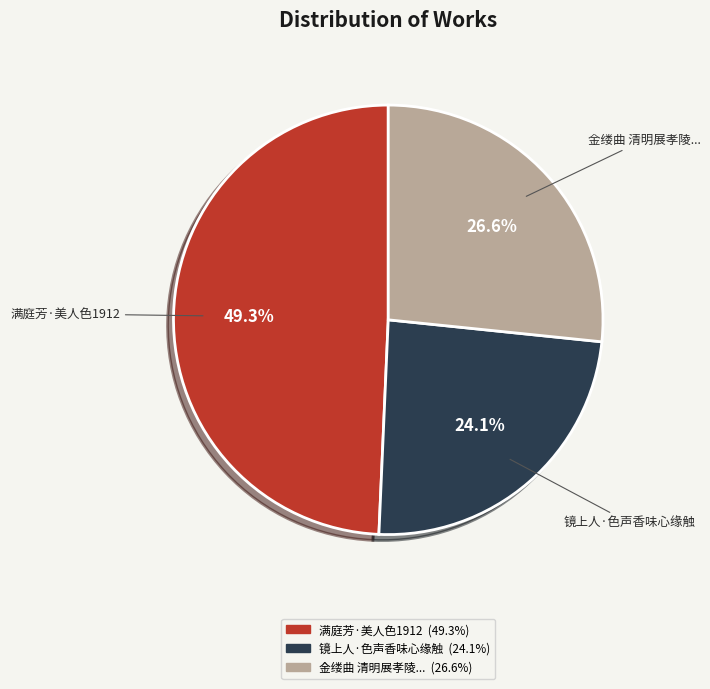

To the nearest percent, what is the difference between the largest and smallest slice percentages?

25%